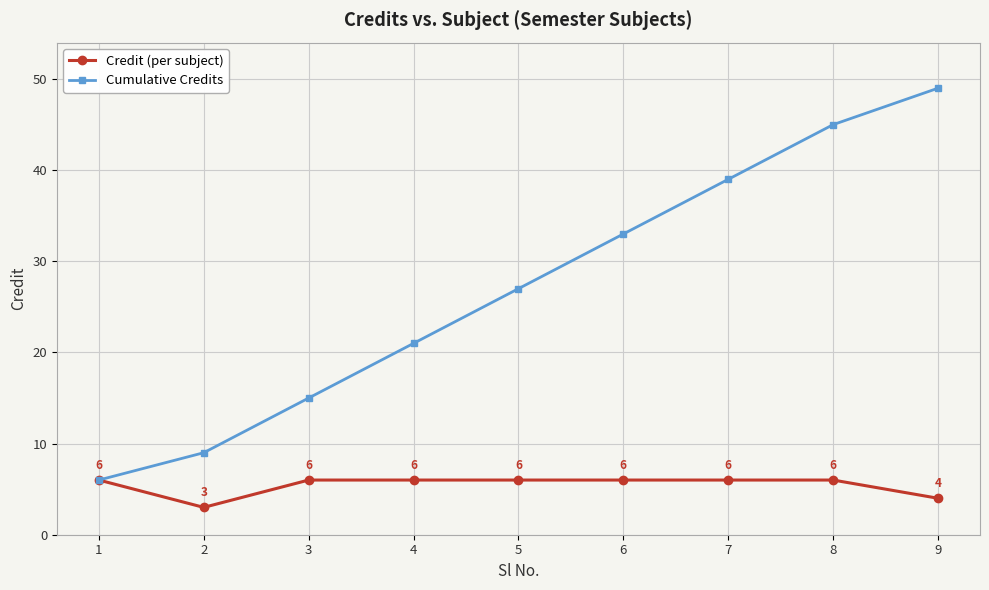

Rank the series by their maximum value, from highest to lowest.

Cumulative Credits, Credit (per subject)